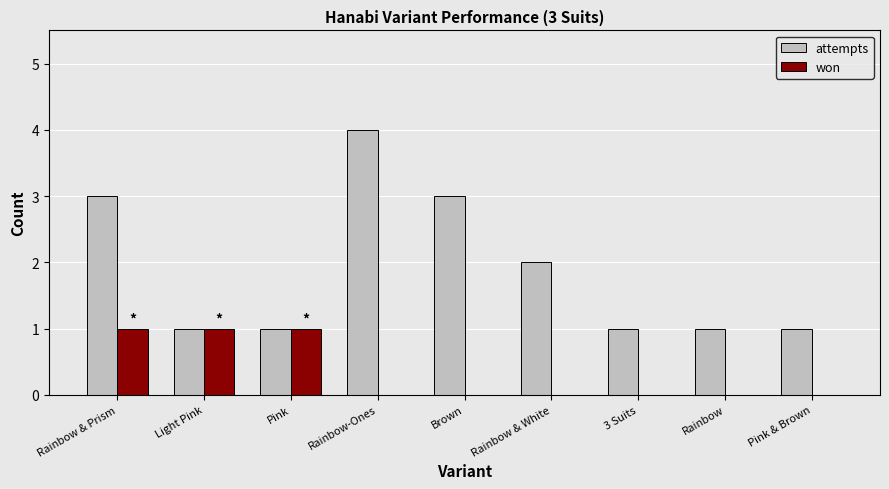

Between Pink and Brown, which series saw the biggest shift?

attempts